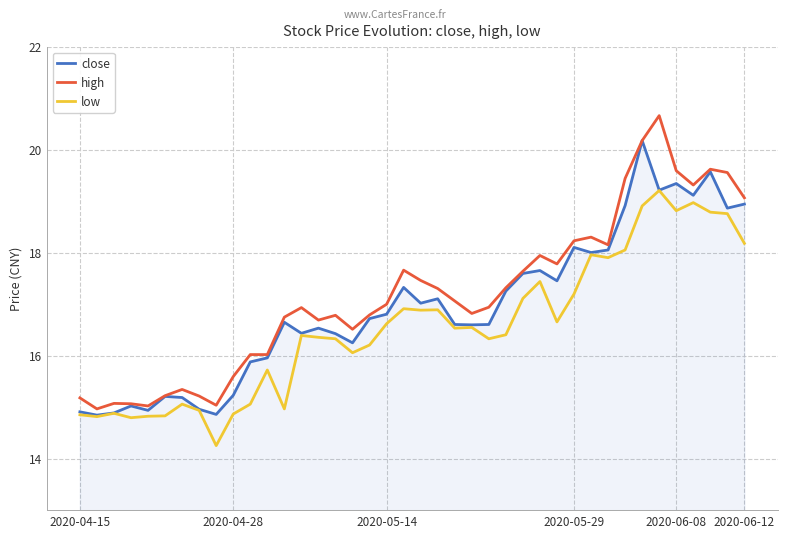

List the series in order of their peak value, lowest first.

low, close, high